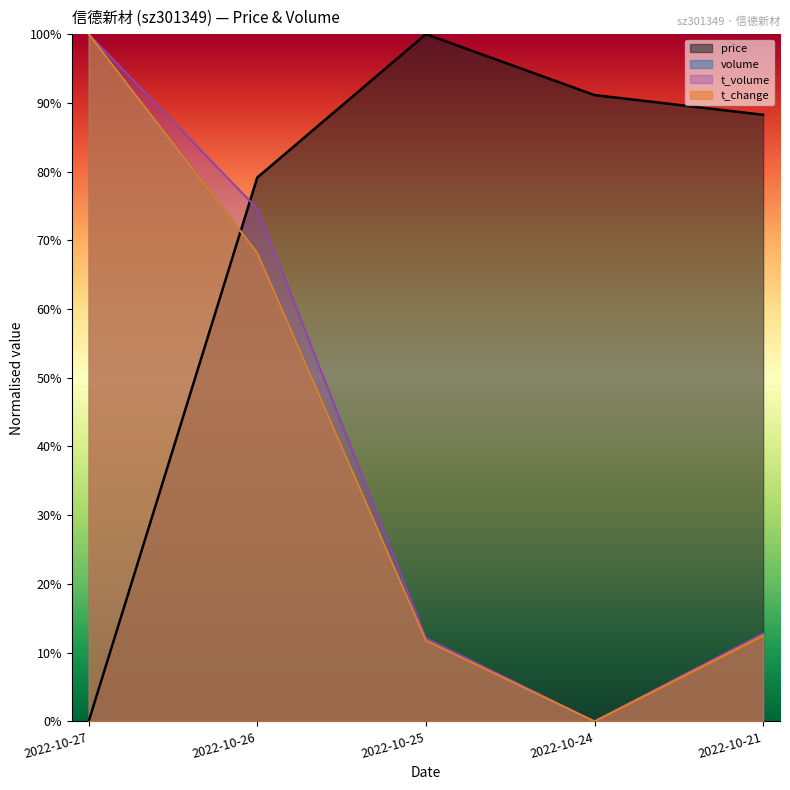

List the series in order of their peak value, lowest first.

price, volume, t_volume, t_change